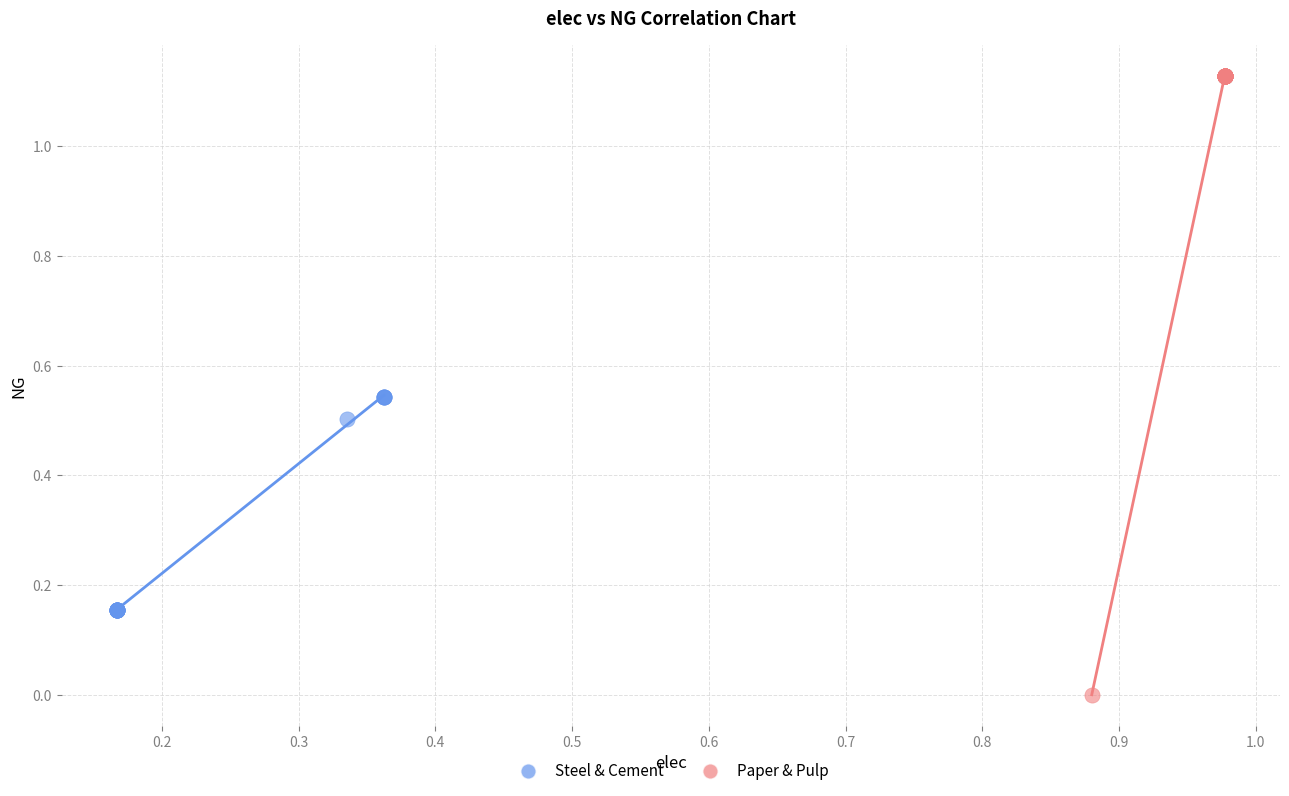

Which series contains the highest Y value?

Paper & Pulp